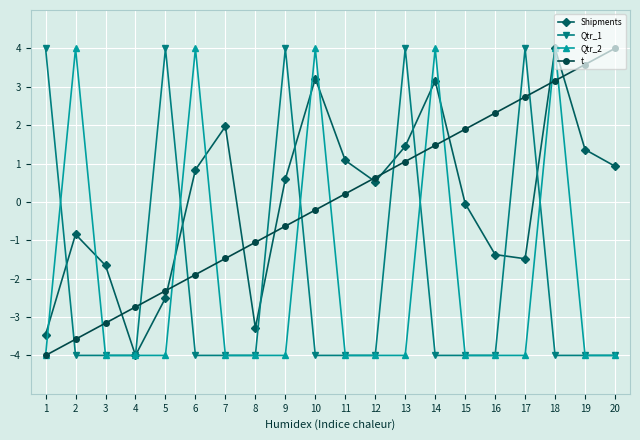

True or false: Qtr_1 has a value of -4.0 at 18.

True